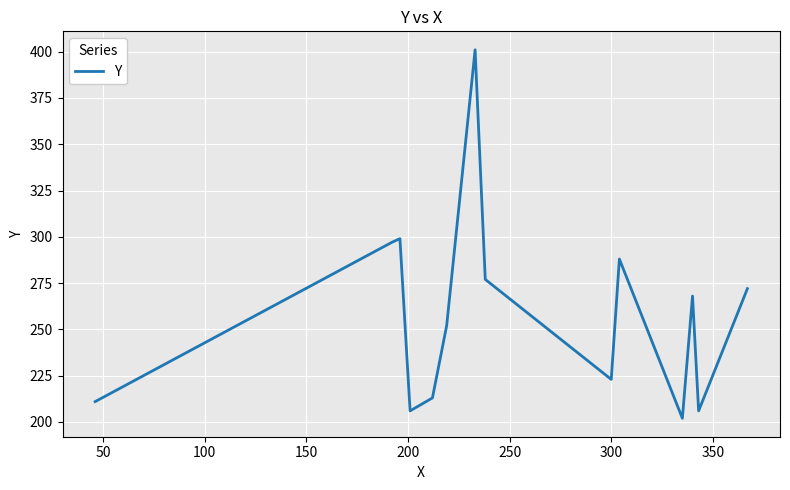

What is the sum of all values?

3615